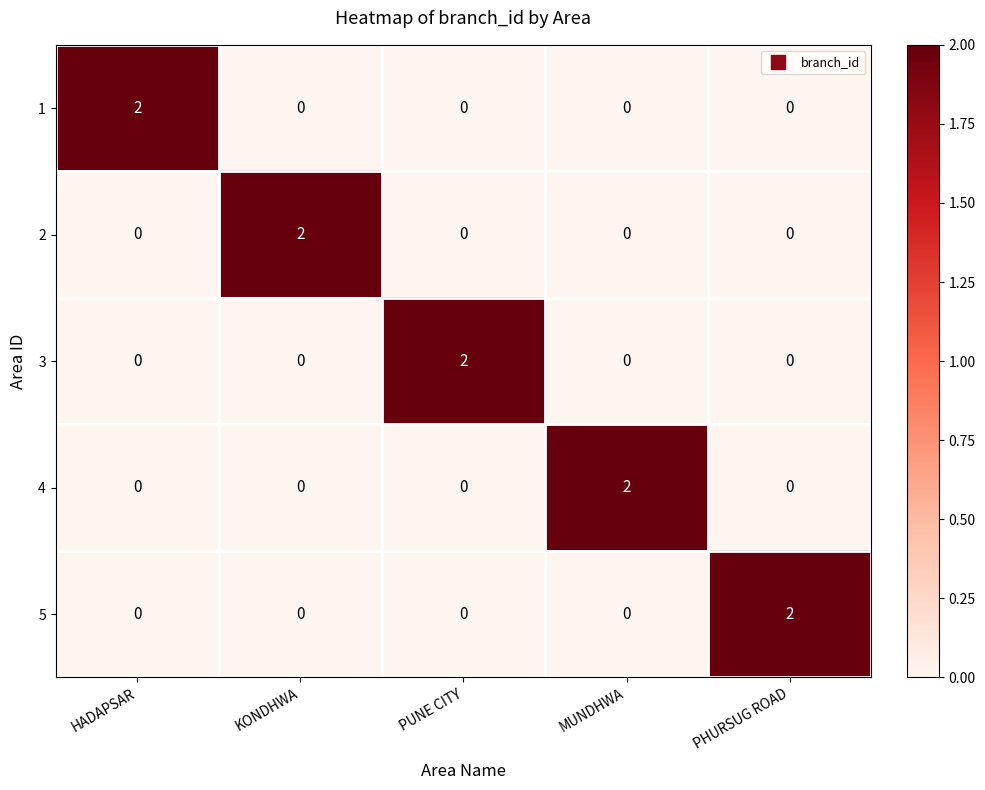

How many 3 values are between 0 and 1?

4